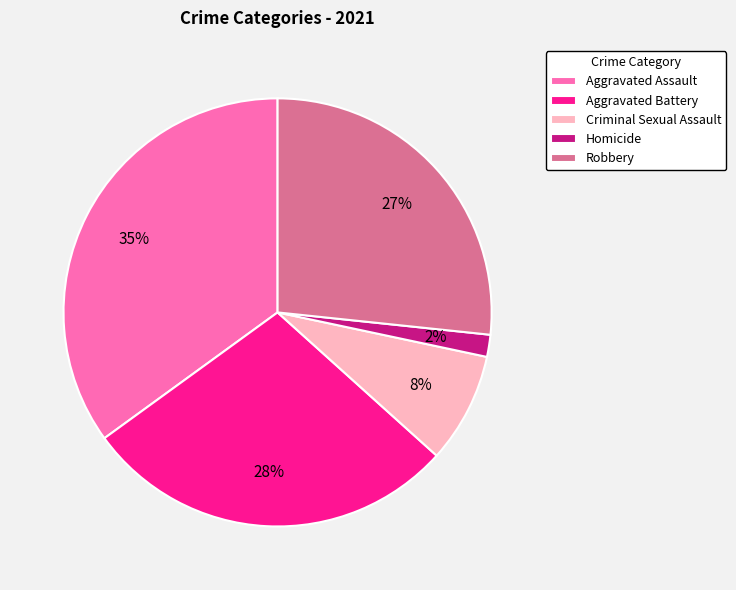

Count the number of slices in the pie.

5